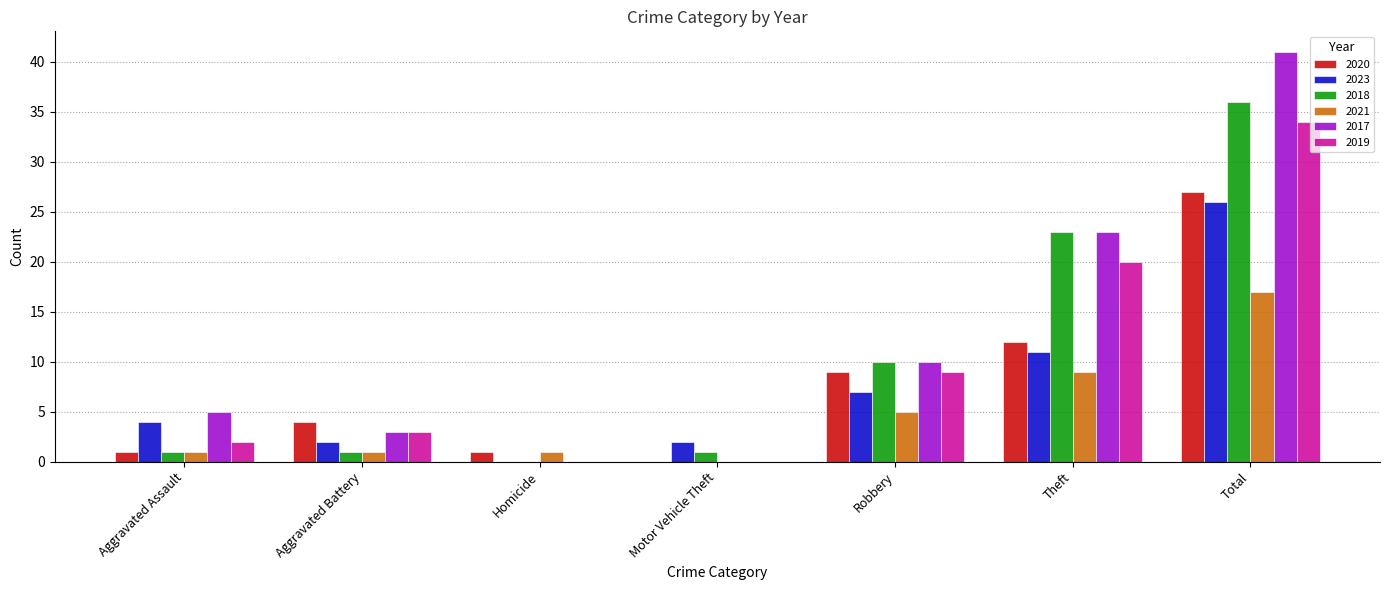

How many values in 2021 are above zero?

6